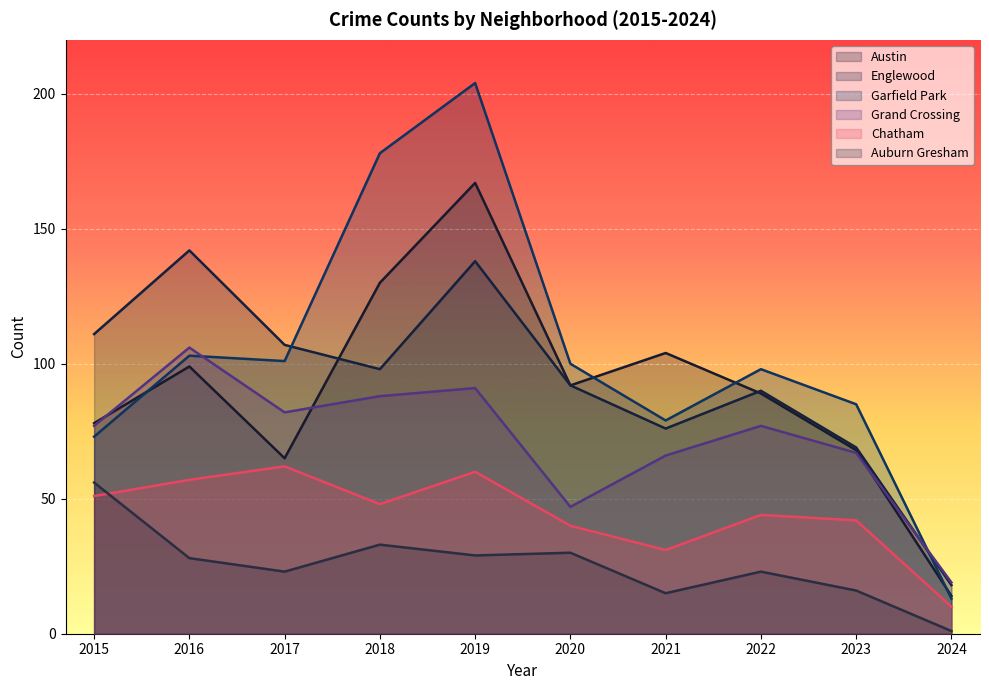

The value of Chatham at 2022 is 44. True or false?

True